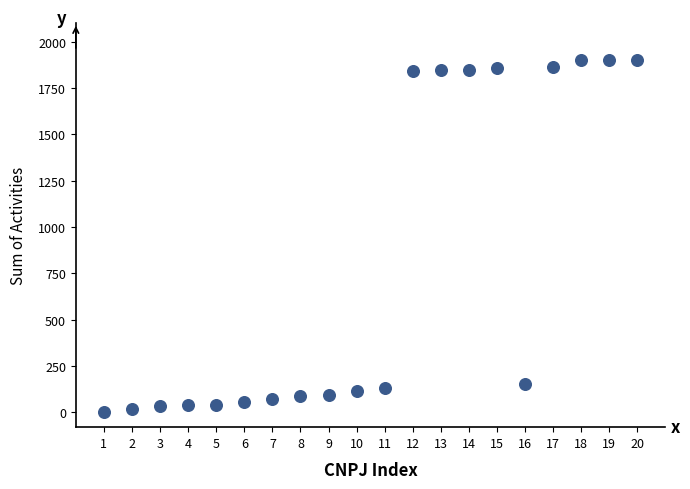

What is the range of X values (max minus min)?

19.0